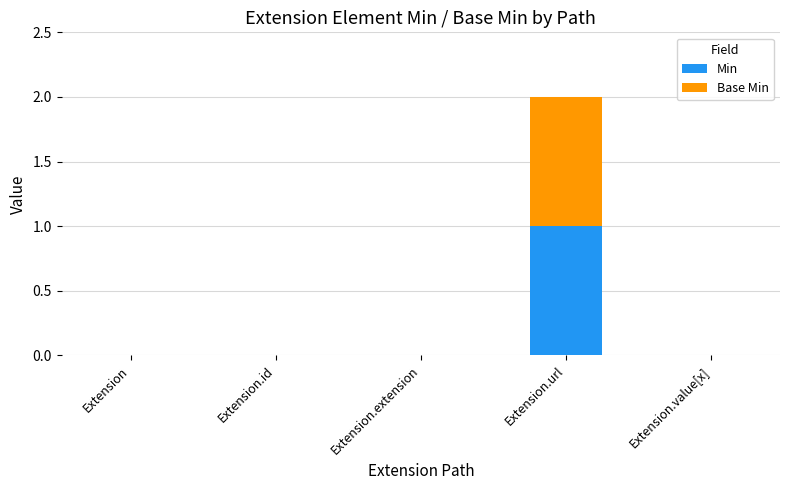

Is it true that Min equals 0 at Extension?

True